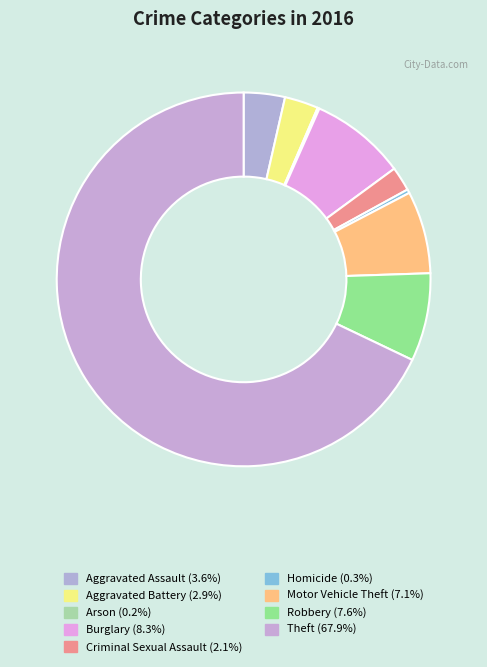

Is there a majority slice in this chart?

Yes